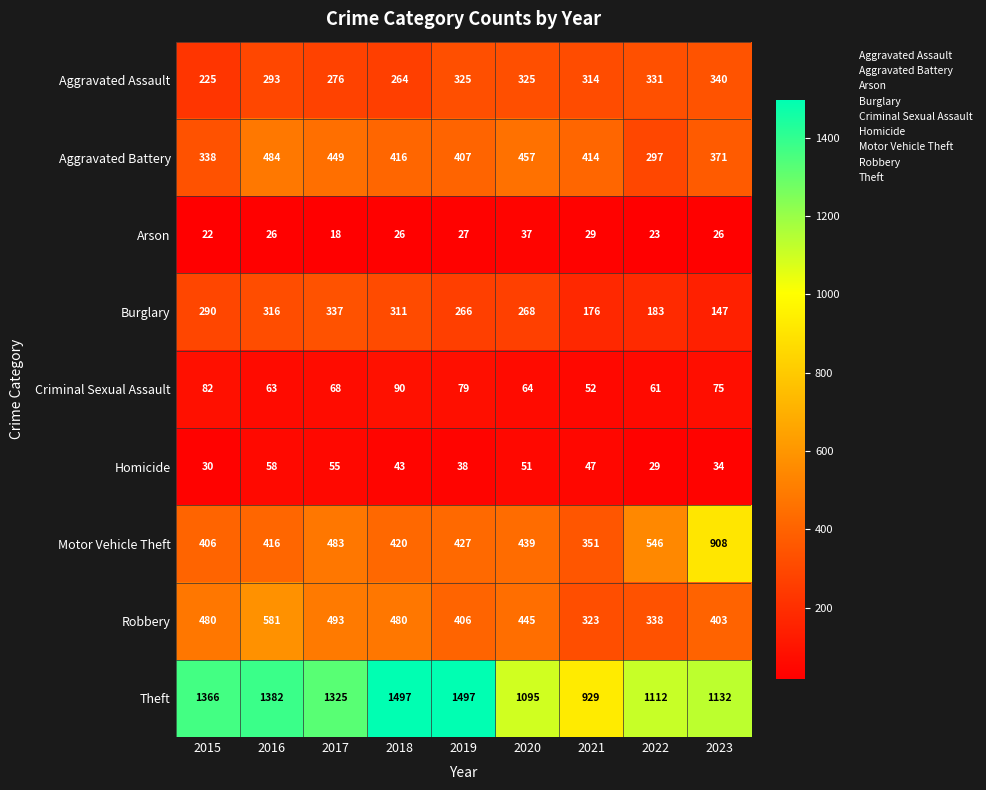

What is the total value across all series at 2021?

2635